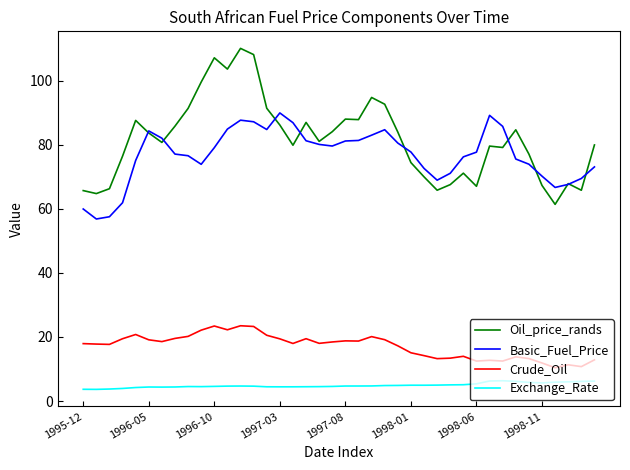

Does the chart display data point markers on the line(s)?

No